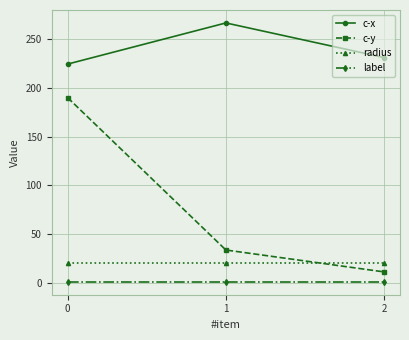

Between 0 and 1, which series saw the biggest shift?

c-y